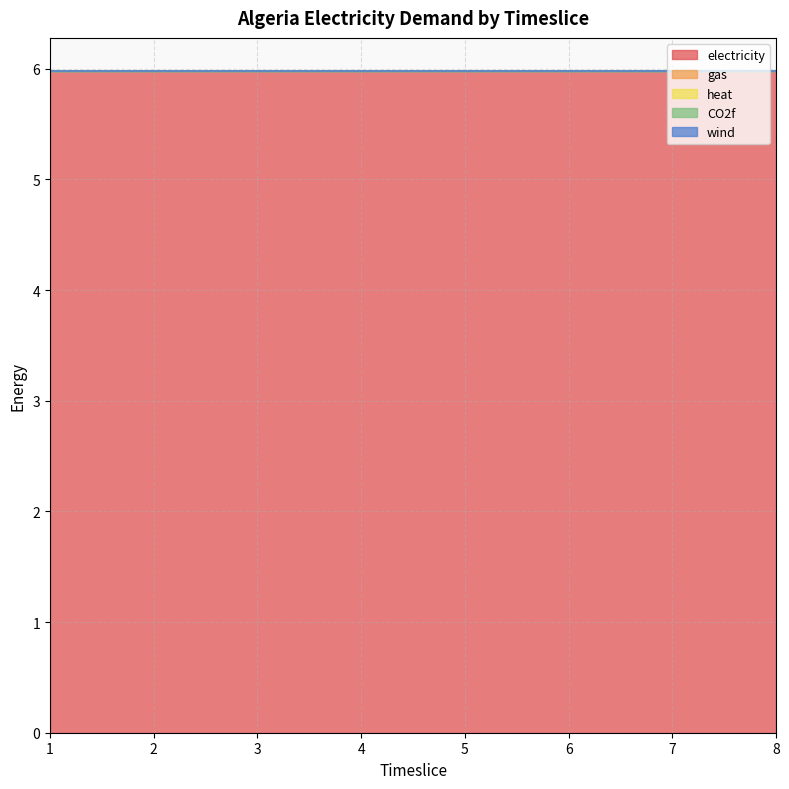

Which label corresponds to the smallest value in the chart?

1